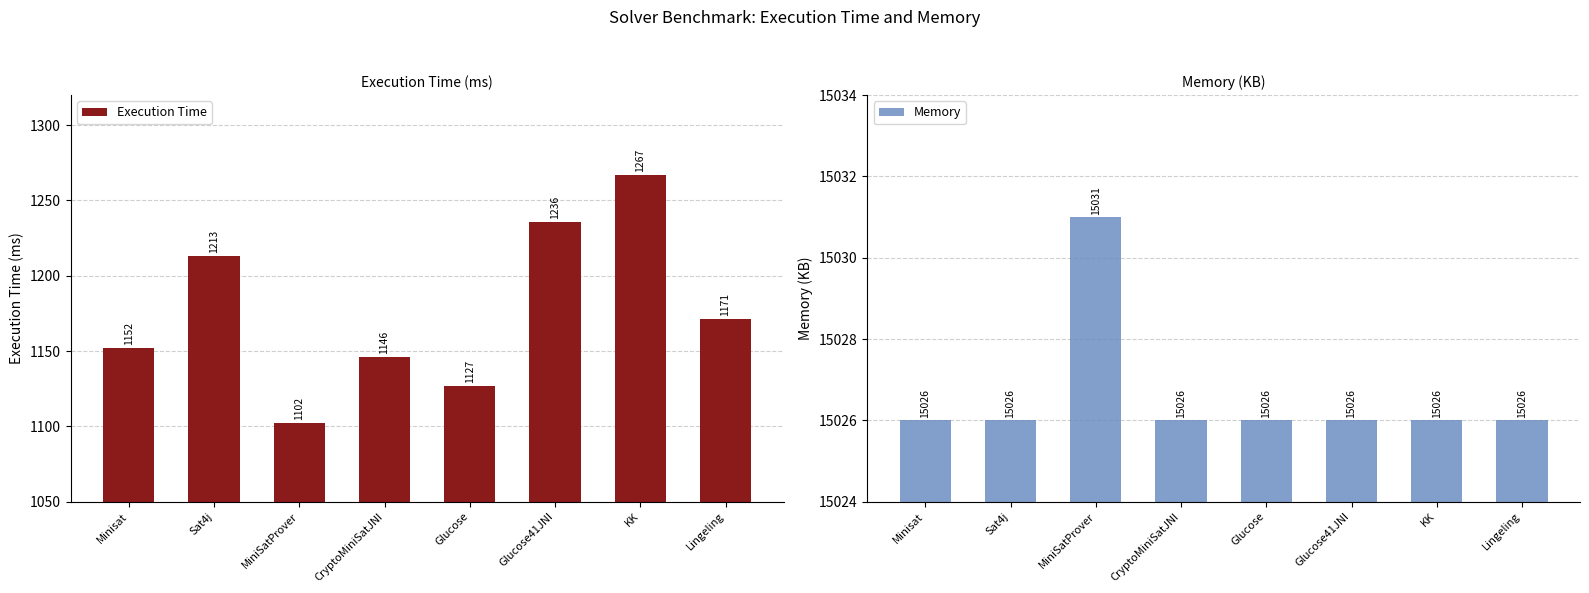

Reading right to left, transcribe all the data shown in this chart.

Execution Time: 1171	1267	1236	1127	1146	1102	1213	1152
Memory: 15026	15026	15026	15026	15026	15031	15026	15026